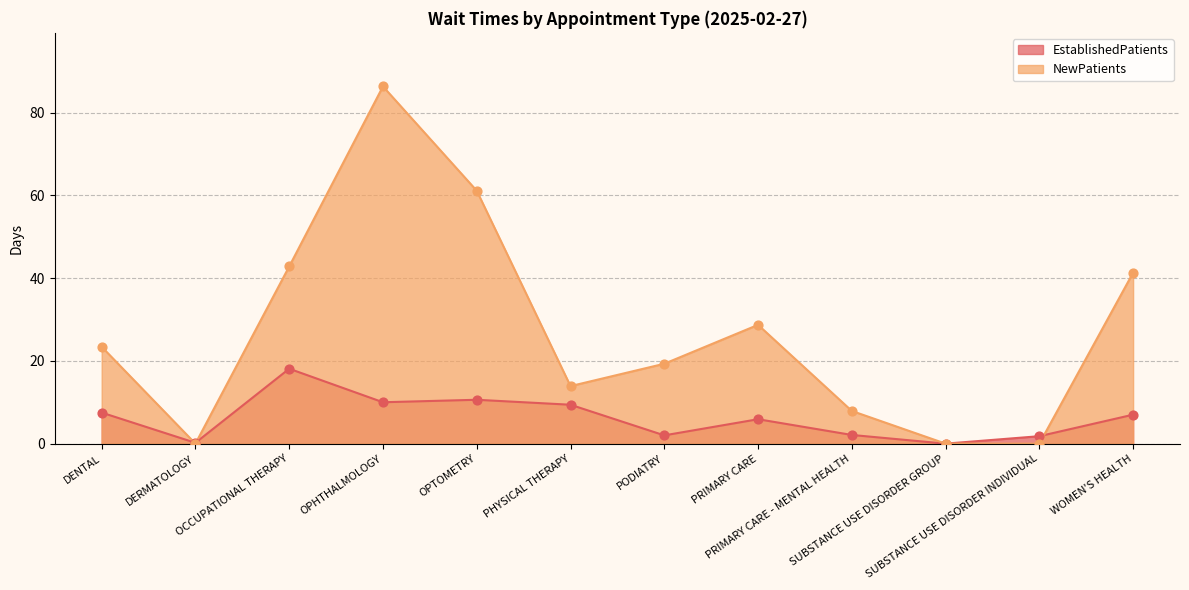

Is the value of EstablishedPatients at PRIMARY CARE greater than the value of NewPatients at PHYSICAL THERAPY?

No